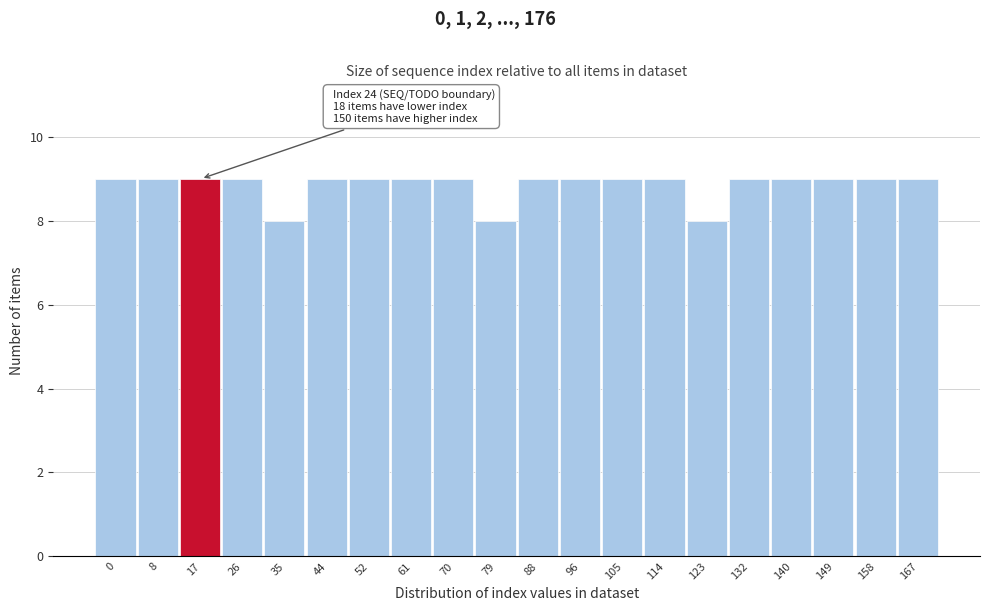

Reading left to right, extract all data points from this chart.

0=9	8=9	17=9	26=9	35=8	44=9	52=9	61=9	70=9	79=8	88=9	96=9	105=9	114=9	123=8	132=9	140=9	149=9	158=9	167=9